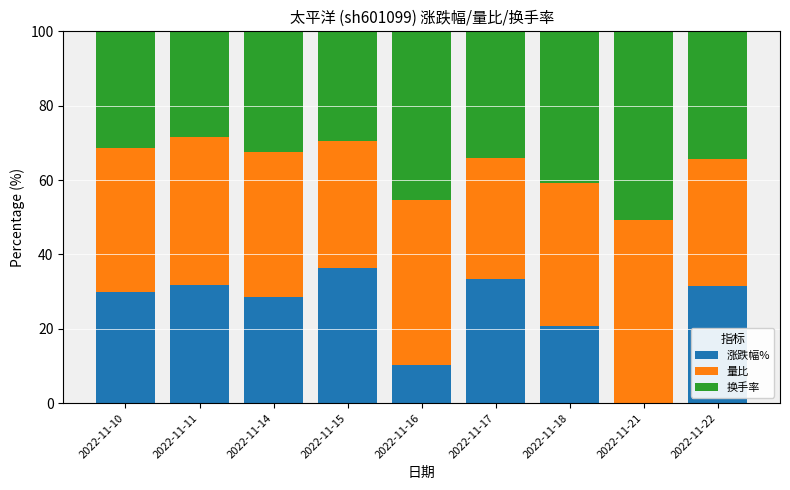

What are all the series names shown in the legend?

涨跌幅%, 量比, 换手率